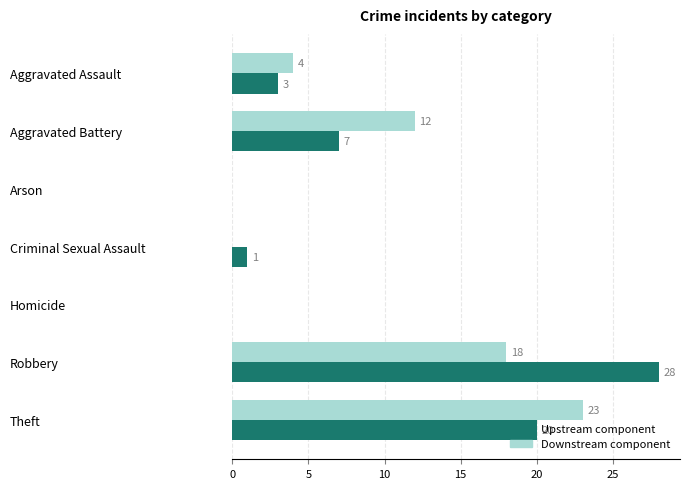

At which category is the sum across all series the highest?

Robbery